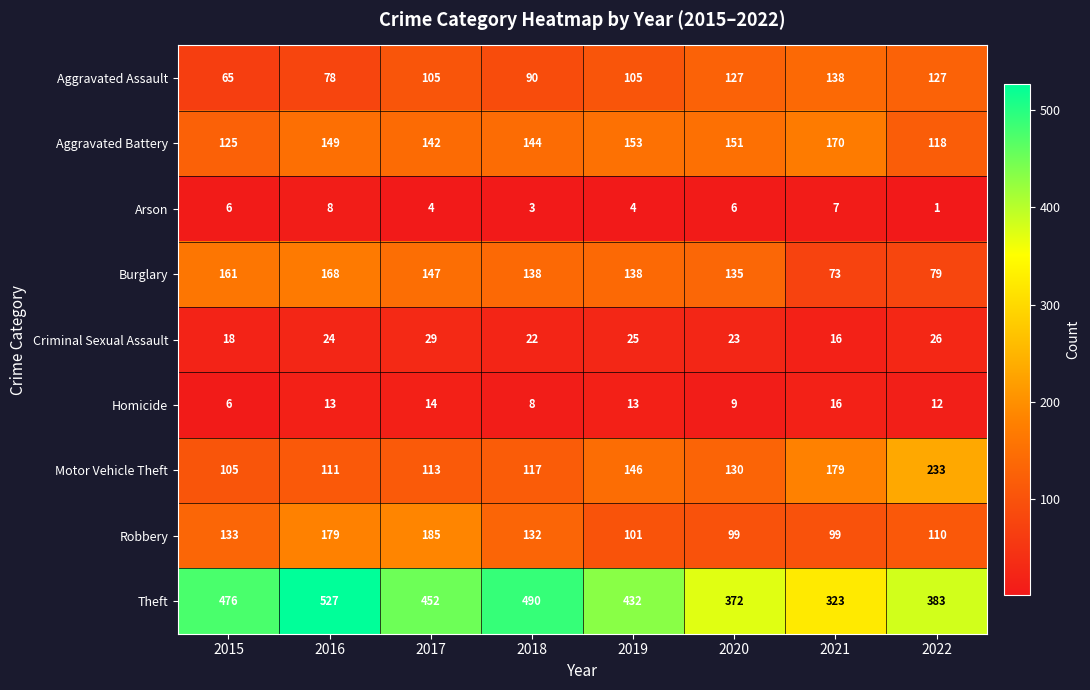

Is it true that Burglary equals 26 at 2022?

False